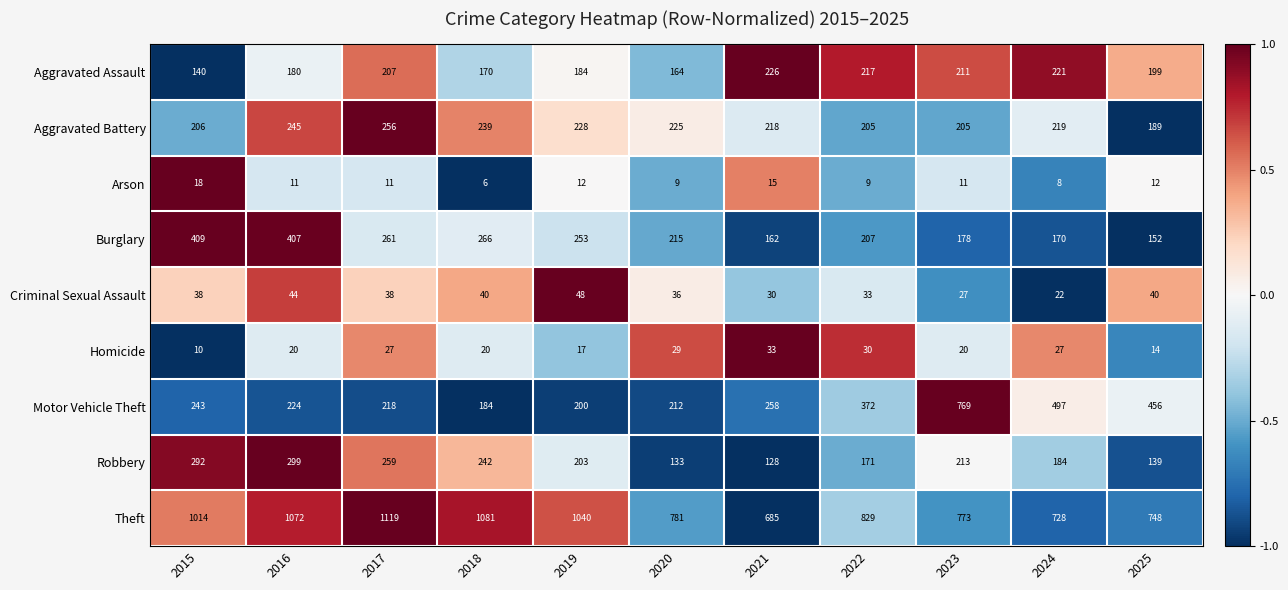

Rank the series by their maximum value, from lowest to highest.

Arson, Homicide, Criminal Sexual Assault, Aggravated Assault, Aggravated Battery, Robbery, Burglary, Motor Vehicle Theft, Theft